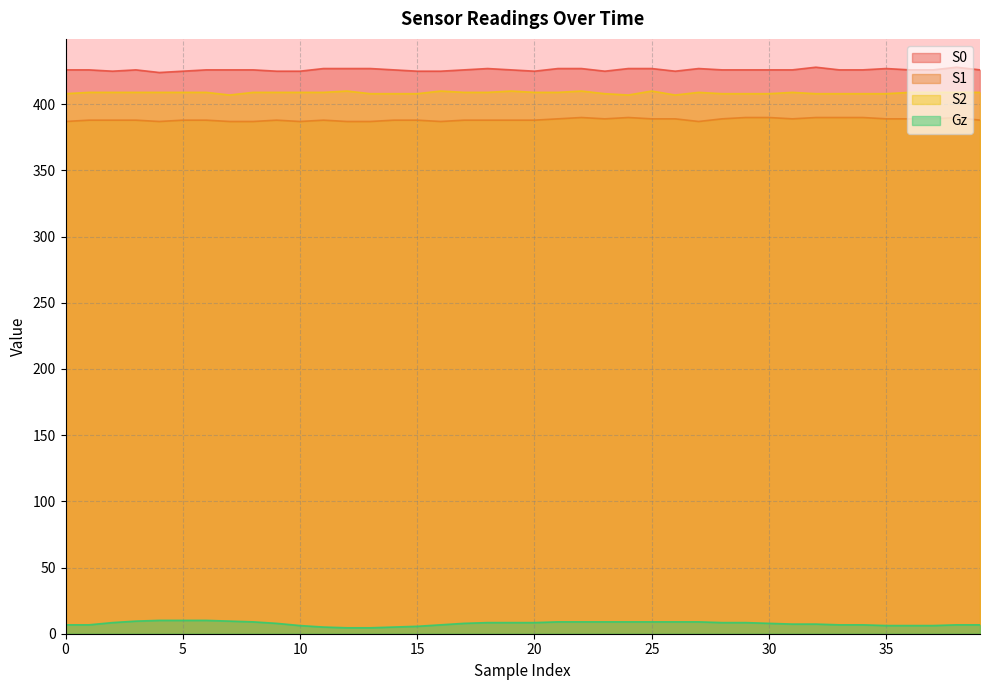

What is the value of the S2 point at the 12th from the left?

409.0